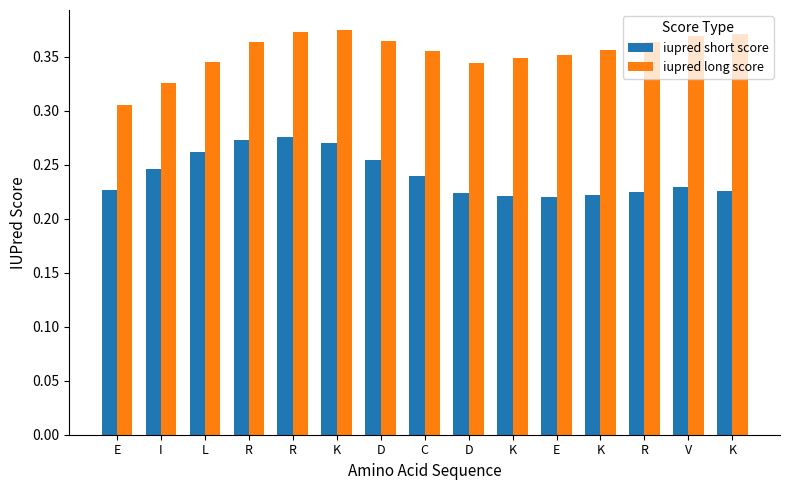

What are all the series names shown in the legend?

iupred short score, iupred long score